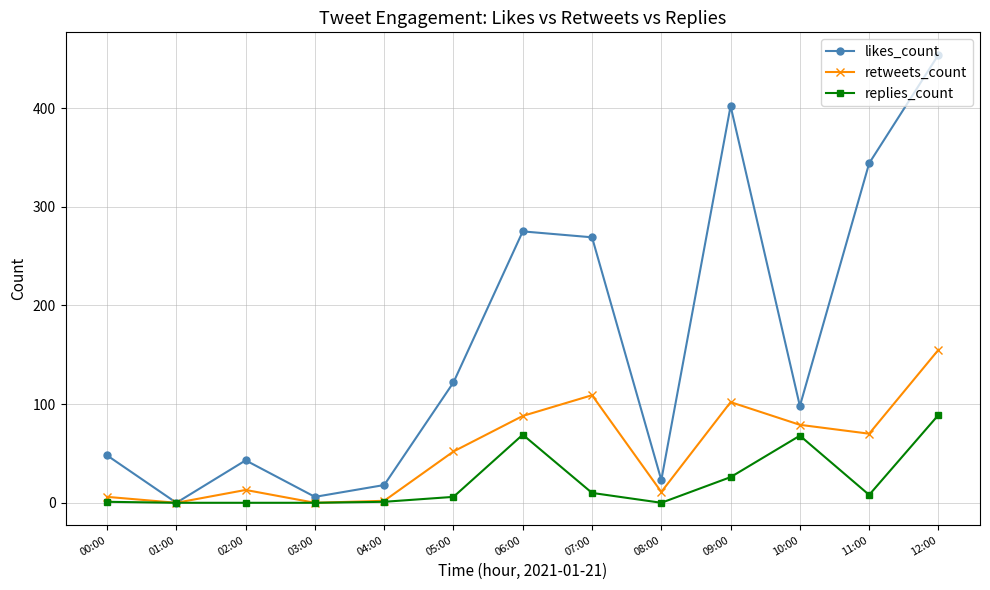

What is the difference between the likes_count values at 11:00 and 08:00?

321